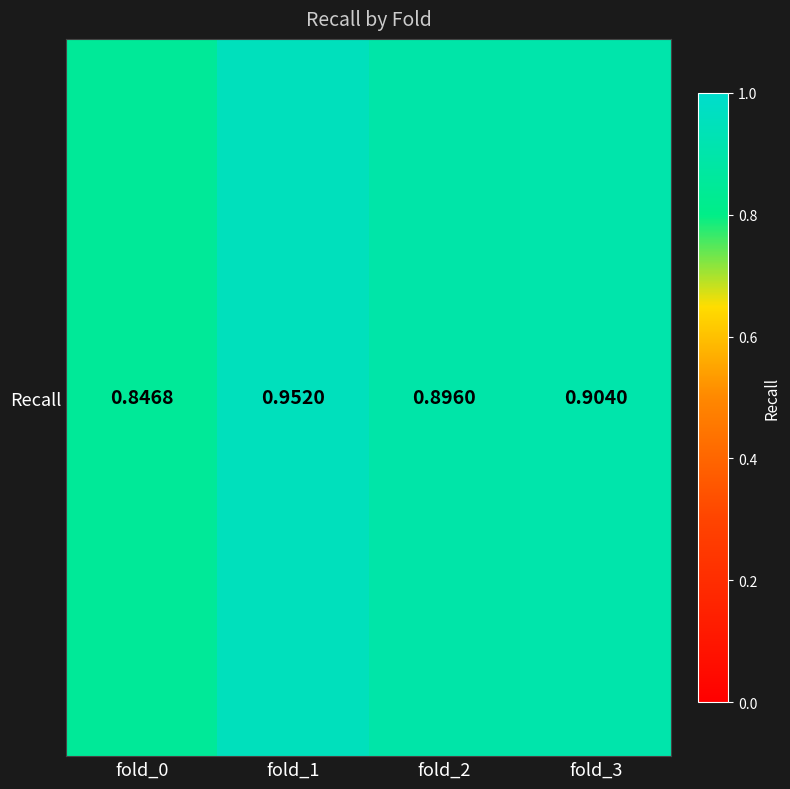

What is the difference between the second highest and minimum values?

0.1